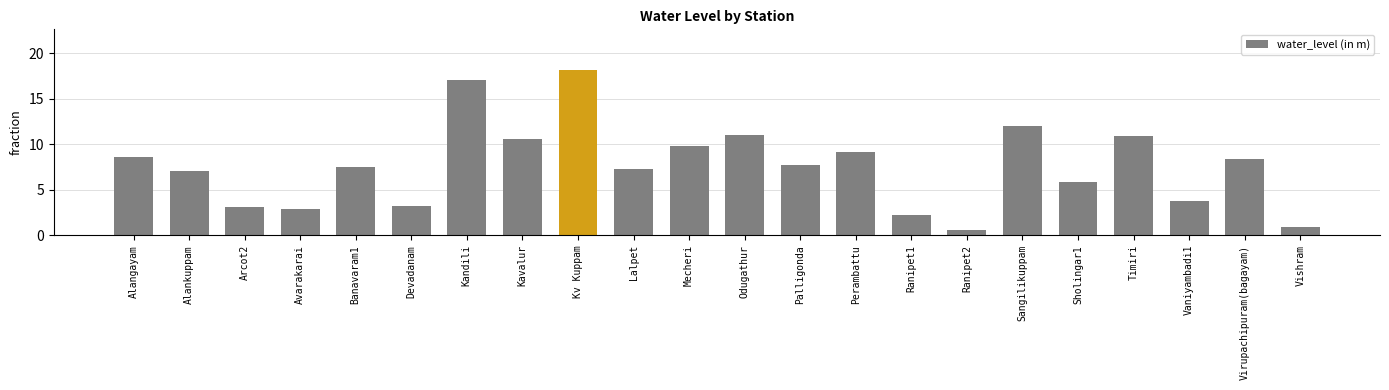

The value at Palligonda is 7.7. True or false?

True